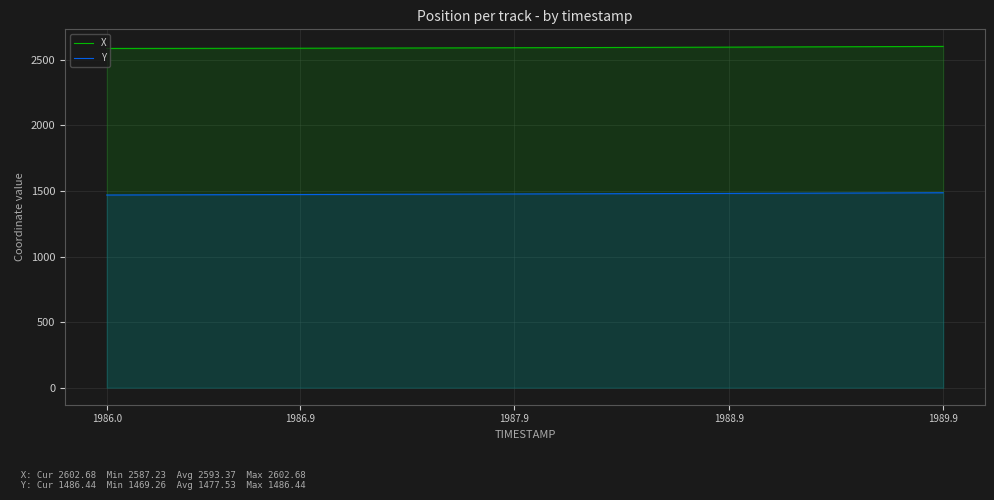

True or false: X and Y cross at least once.

False